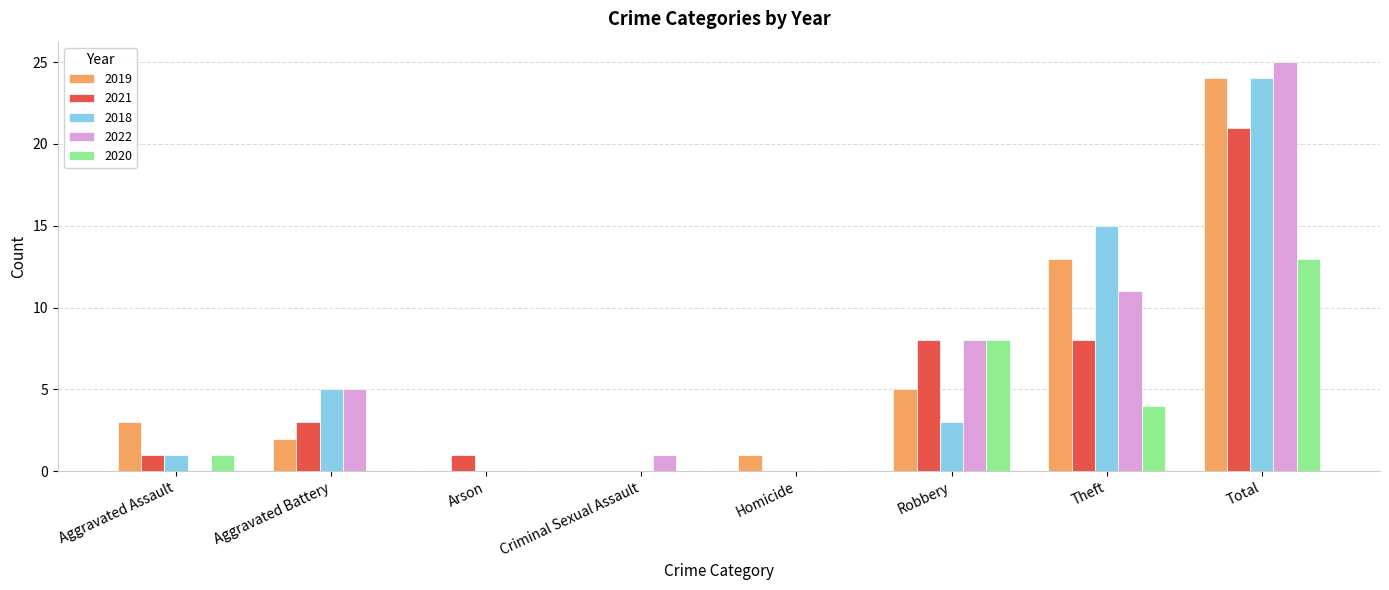

What is the sum of all 2019 values?

48